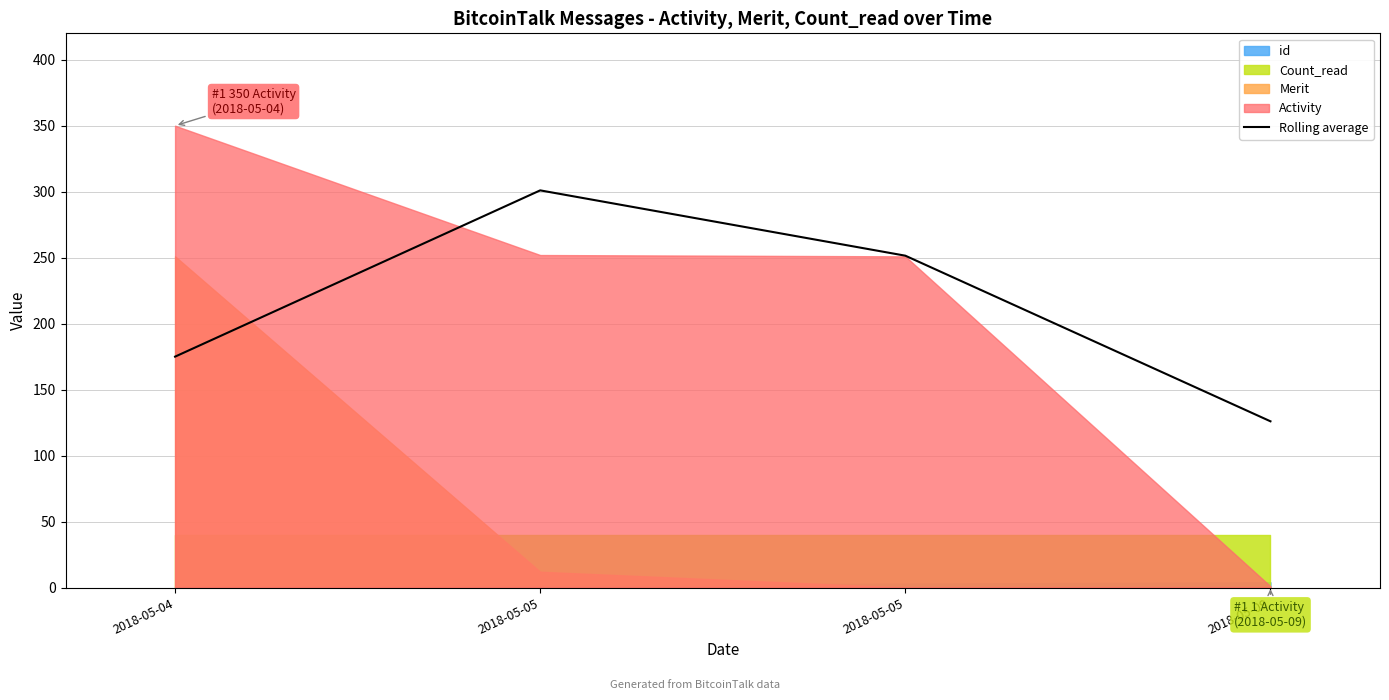

Rank the categories by value from lowest to highest.

2018-05-09, 2018-05-04, 2018-05-05, 2018-05-05